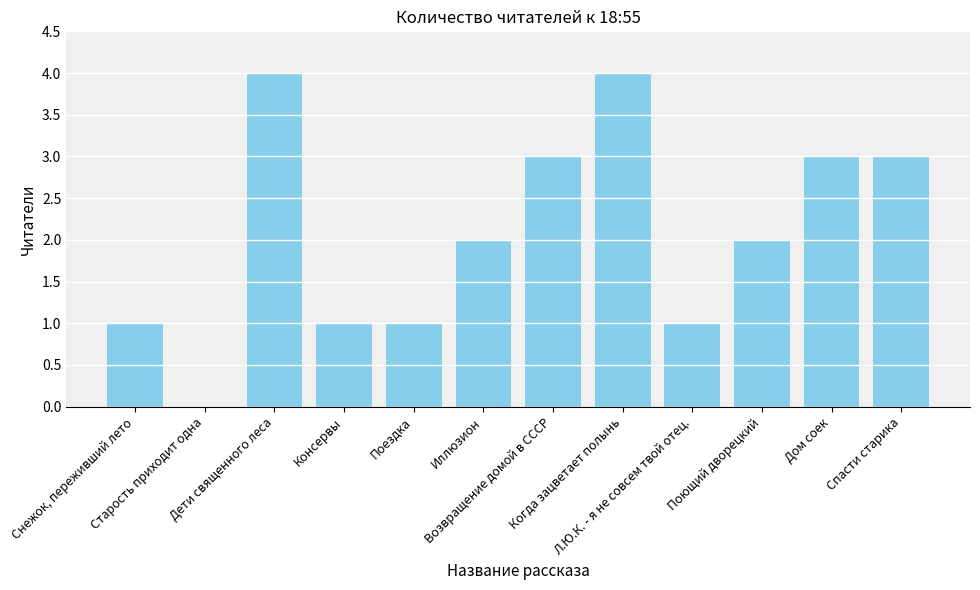

Are the bars horizontal?

No